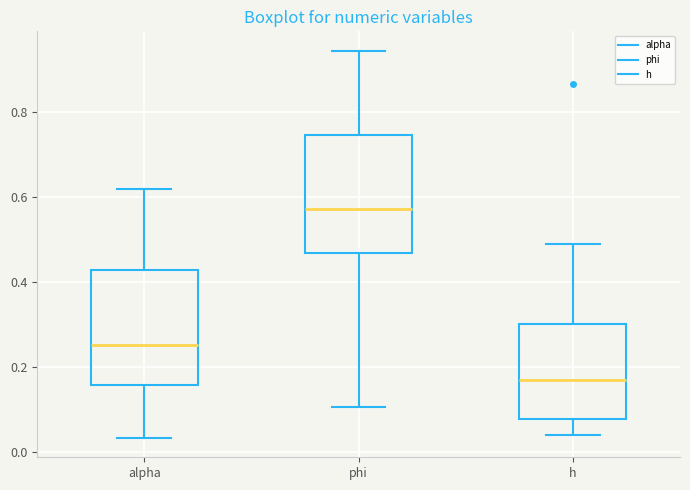

Where does the lower whisker of the box for phi end on the y-axis? The values are not printed on the chart, so give them approximately, as read against the axis.

0.10